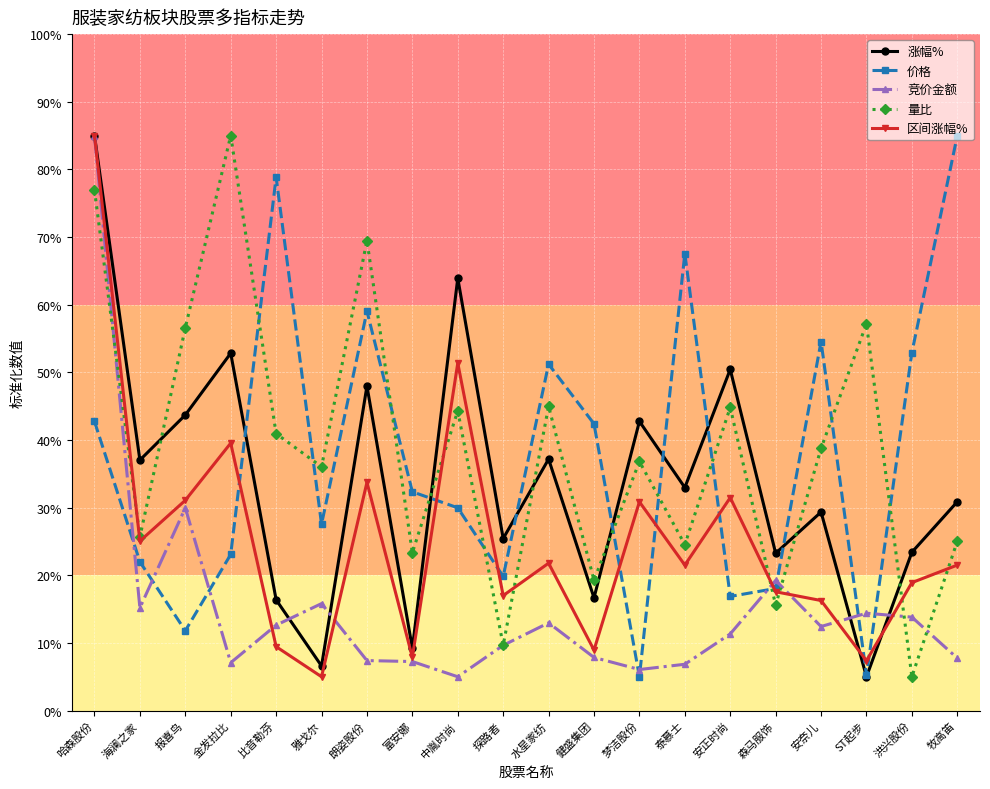

At which category does 竞价金额 reach its first local valley?

海澜之家